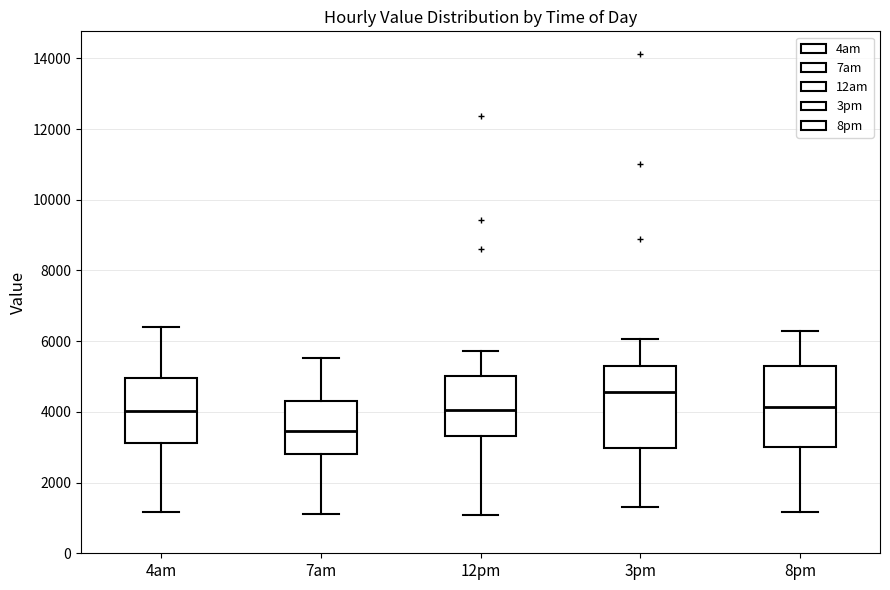

Reading left to right, read every box against the y-axis: the position of its median line, the range the box covers, and the ends of its whiskers. The values are not printed on the chart, so give them approximately, as read against the axis.

4am: median 4000, box 3200 to 5000, whiskers 1200 to 6400
7am: median 3400, box 2800 to 4400, whiskers 1200 to 5600
12pm: median 4000, box 3400 to 5000, whiskers 1000 to 5800
3pm: median 4600, box 3000 to 5200, whiskers 1400 to 6000
8pm: median 4200, box 3000 to 5400, whiskers 1200 to 6200